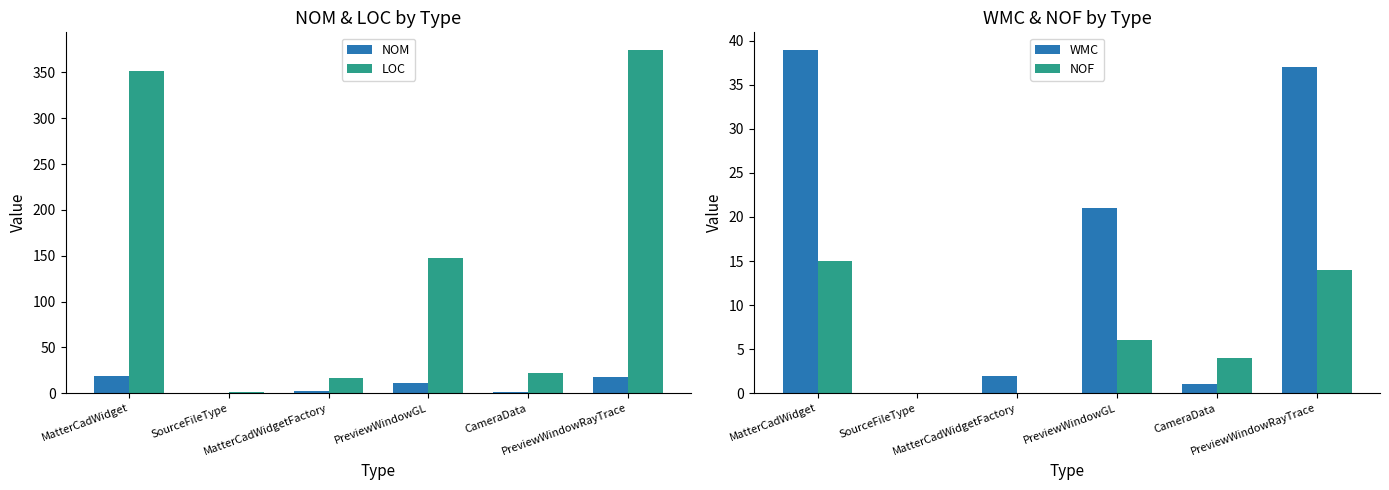

Reading left to right, transcribe all the data shown in this chart.

NOM: 19	0	2	11	1	18
LOC: 352	1	17	147	22	375
WMC: 39	0	2	21	1	37
NOF: 15	0	0	6	4	14